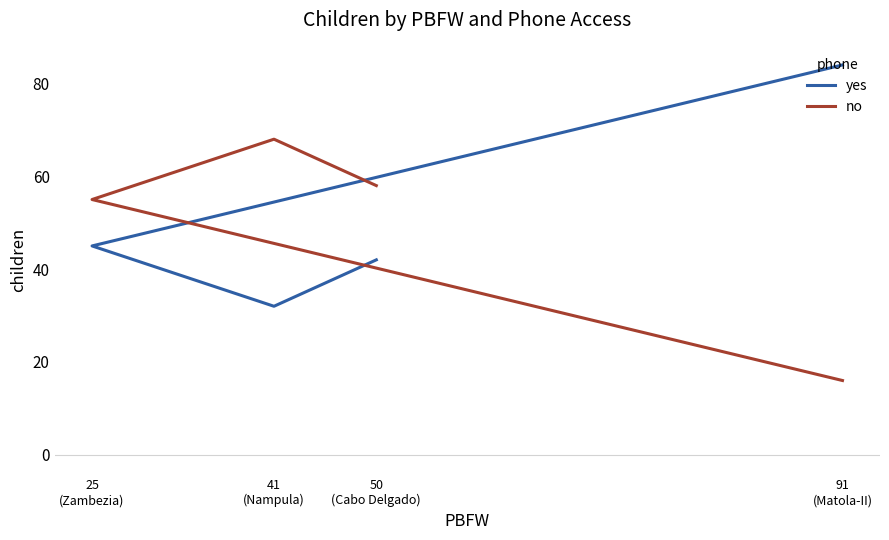

What is the difference between the yes values at 25
(Zambezia) and 50
(Cabo Delgado)?

3